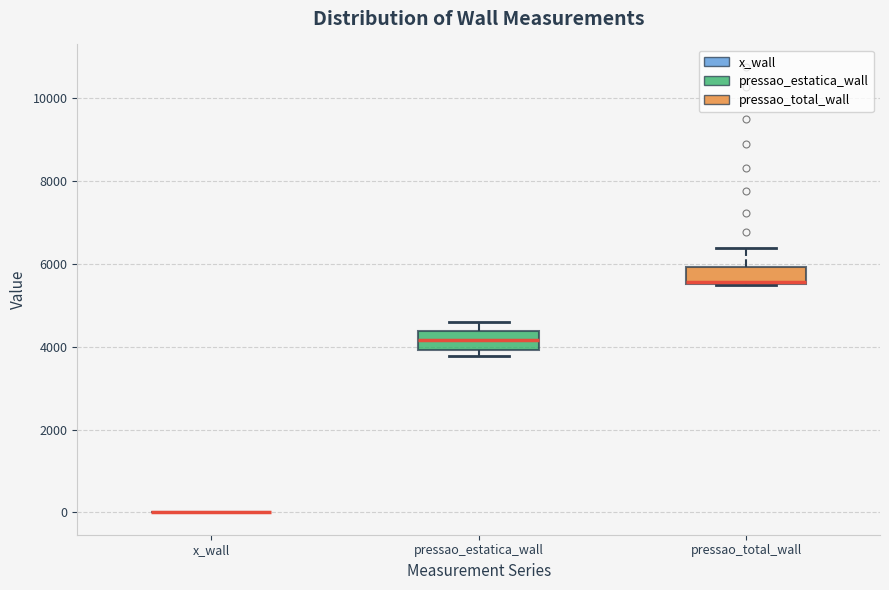

Reading left to right, read every box against the y-axis: the position of its median line, the range the box covers, and the ends of its whiskers. The values are not printed on the chart, so give them approximately, as read against the axis.

x_wall: box collapsed to a line at 0, whiskers 0 to 0
pressao_estatica_wall: median 4200, box 4000 to 4400, whiskers 3800 to 4600
pressao_total_wall: median 5600, box 5600 to 6000, whiskers 5400 to 6400